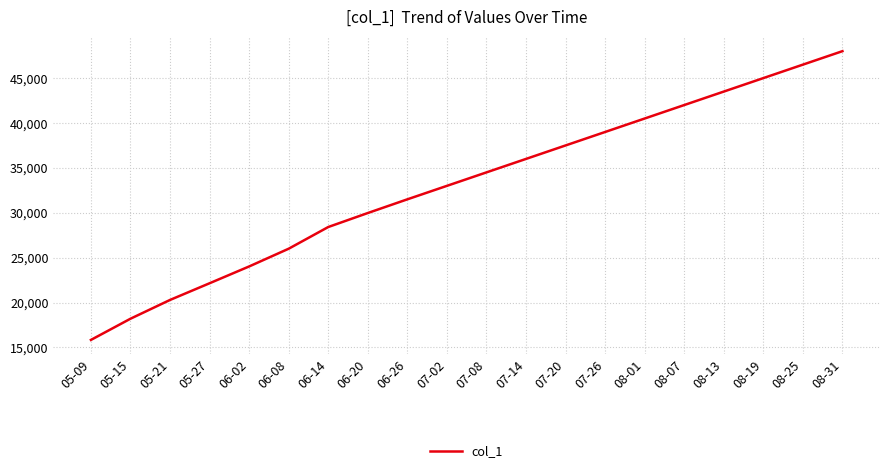

List the labels in order of value, largest first.

08-31, 08-25, 08-19, 08-13, 08-07, 08-01, 07-26, 07-20, 07-14, 07-08, 07-02, 06-26, 06-20, 06-14, 06-08, 06-02, 05-27, 05-21, 05-15, 05-09